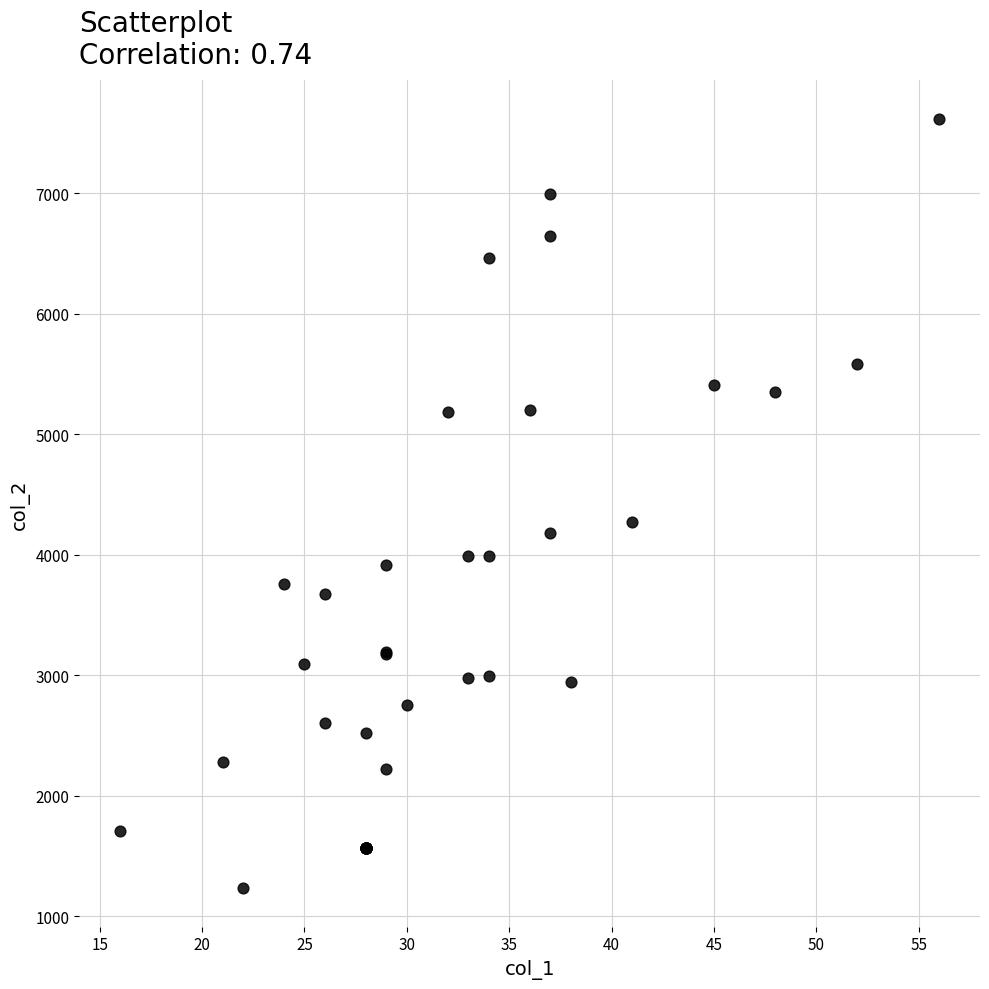

What Y value in the scatter plot is closest to 4427?

4272